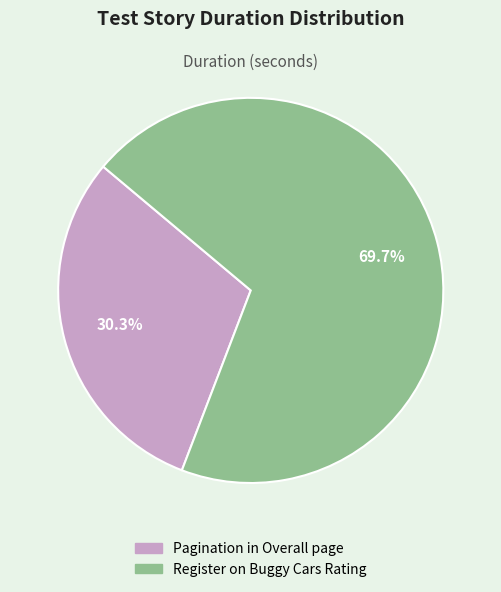

What percentage is the Register on Buggy Cars Rating slice, to the nearest percent?

70%